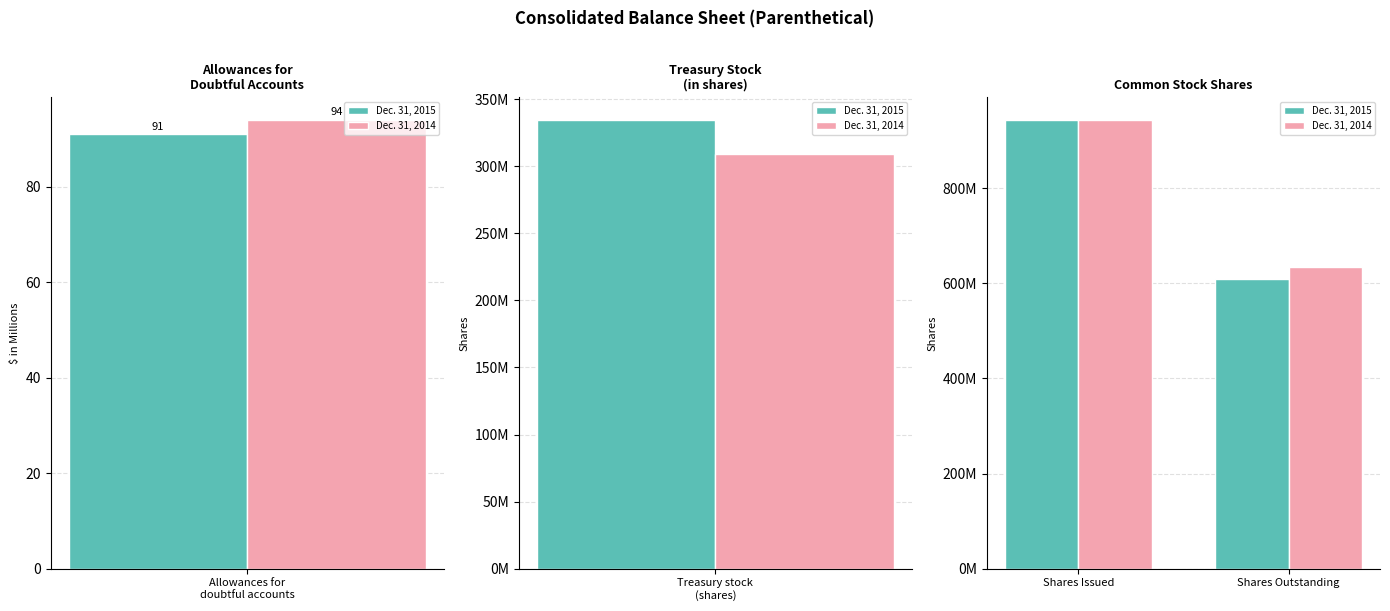

At how many categories does at least one series exceed 756052997?

1